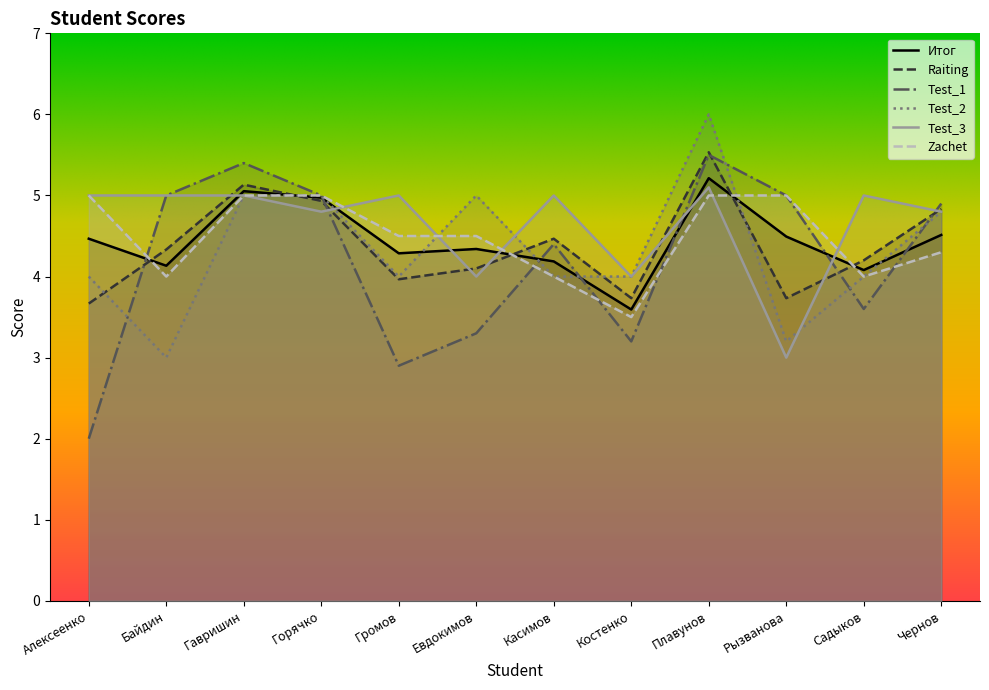

What is the maximum value shown in the chart?

6.0